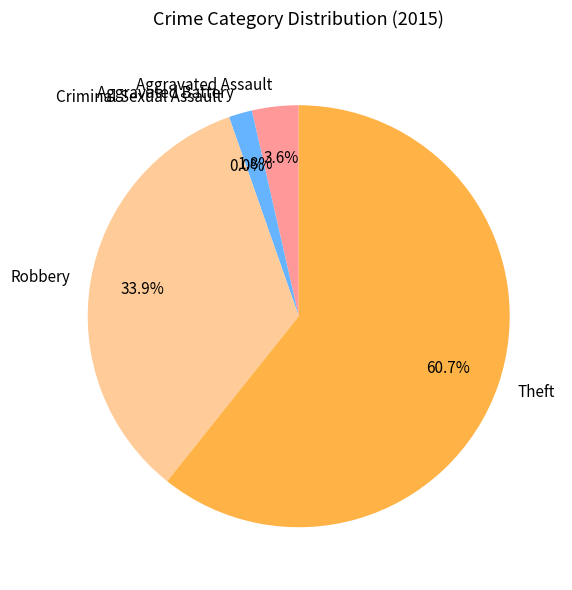

What is the largest slice in the pie chart?

Theft